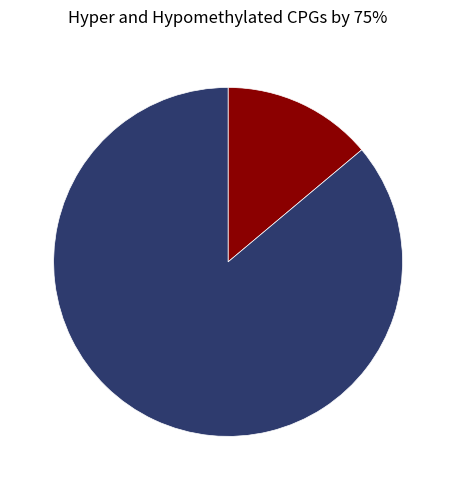

Is there any slice that represents more than half of the pie?

Yes